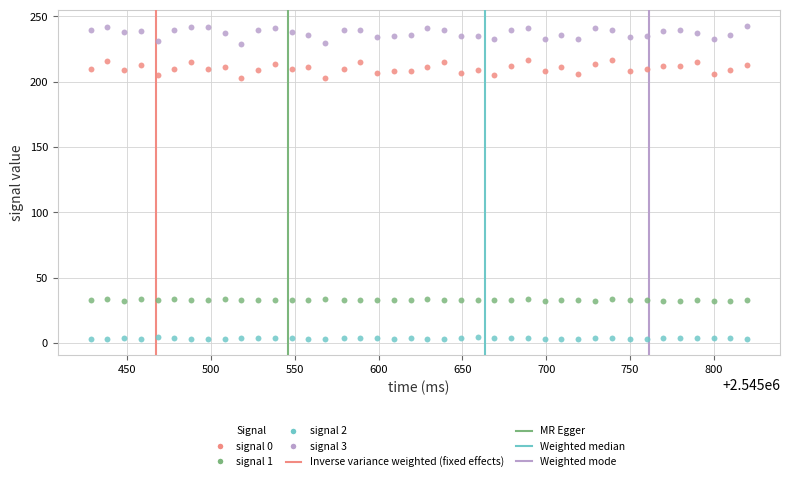

Which series reaches the minimum Y coordinate?

signal 2